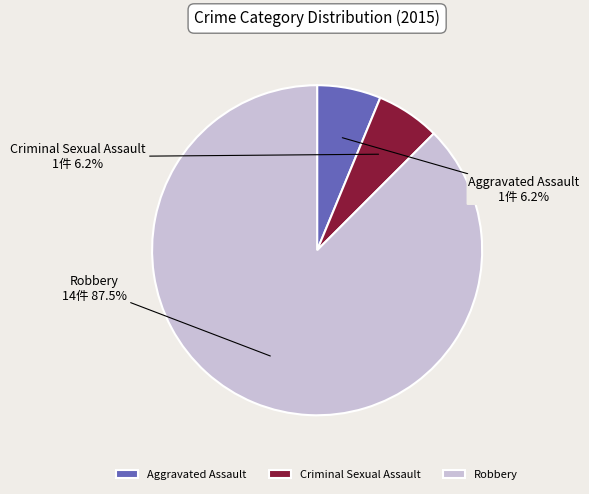

Does any single category account for the majority?

Yes